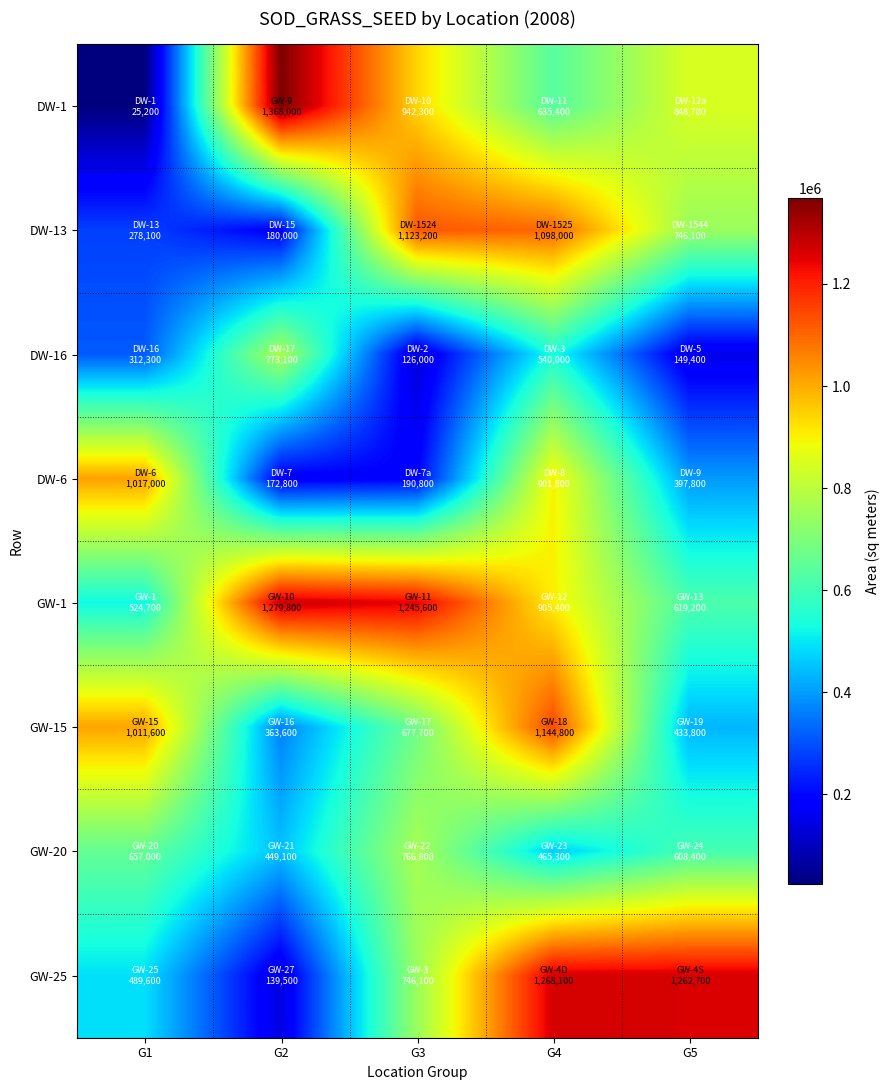

Which series changed the most between G3 and G5?

GW-1